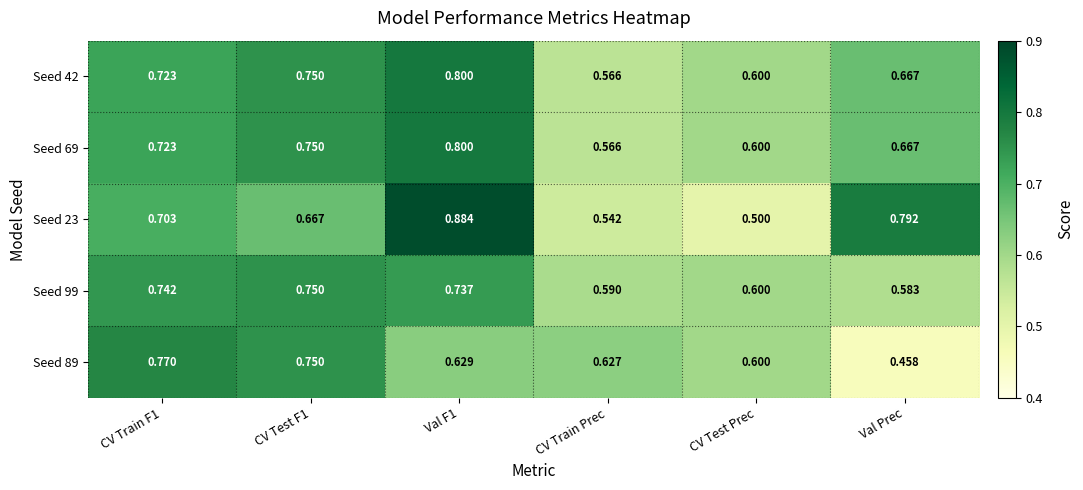

At which label does Seed 89 reach its minimum?

Val Prec